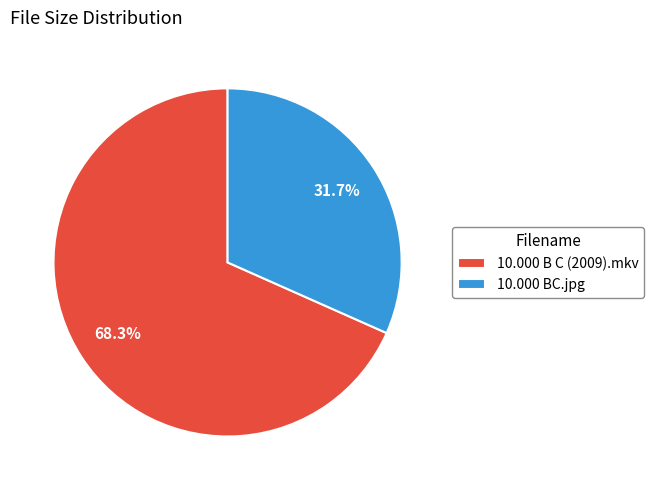

Count the number of slices in the pie.

2